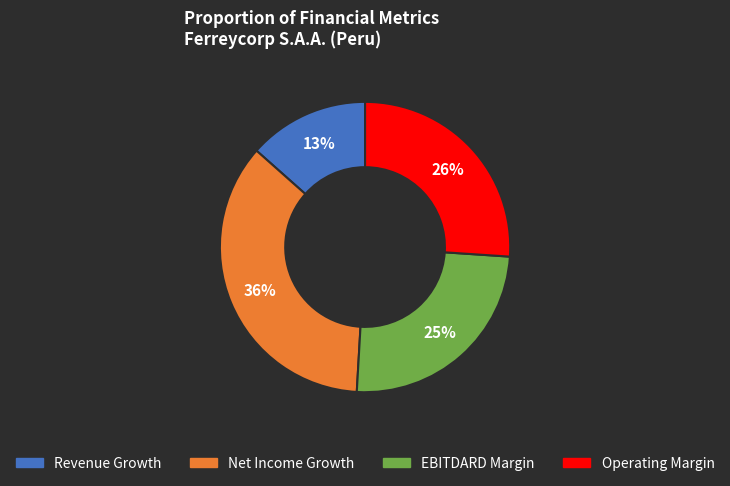

Is there a majority slice in this chart?

No